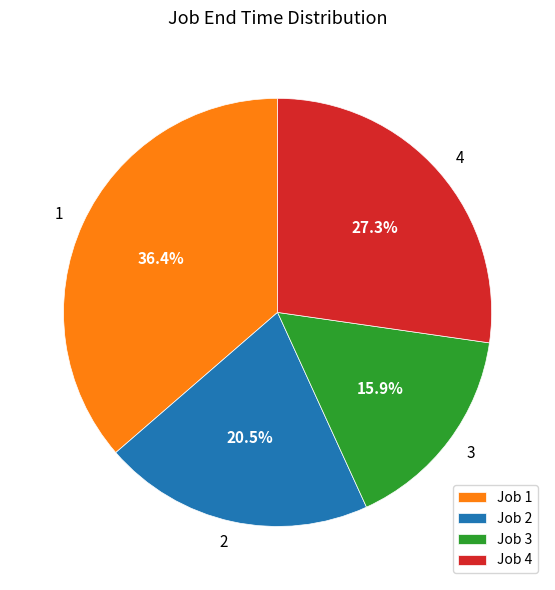

Is there any slice that represents more than half of the pie?

No